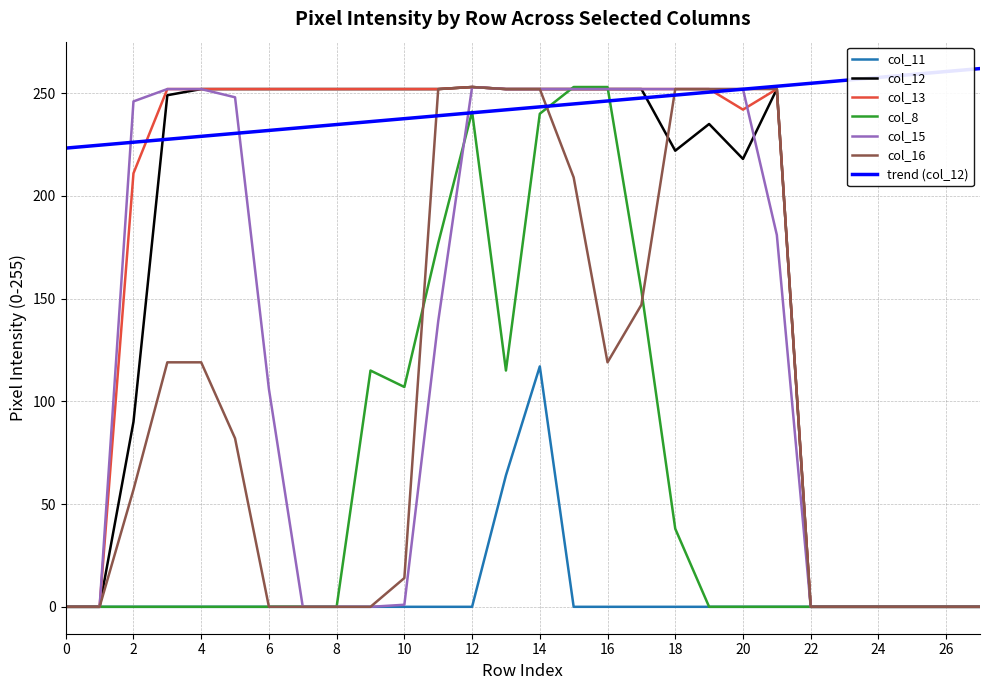

What is the maximum value for trend (col_12)?

262.0